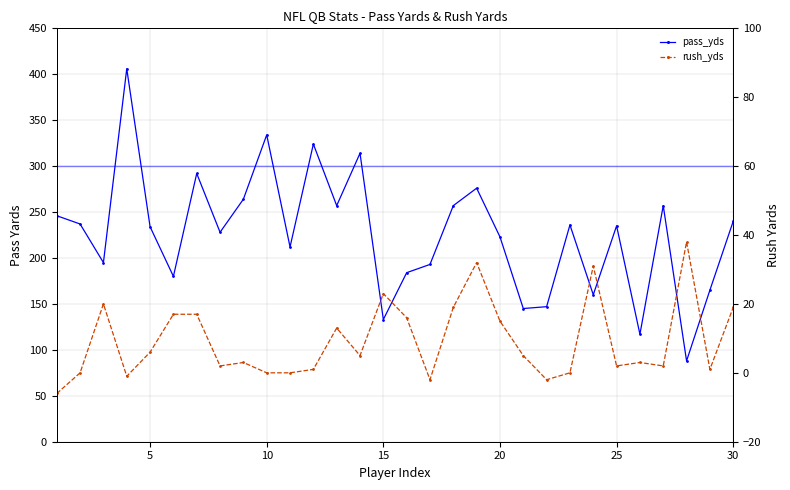

True or false: pass_yds has more than 0 points higher than both neighbors.

True